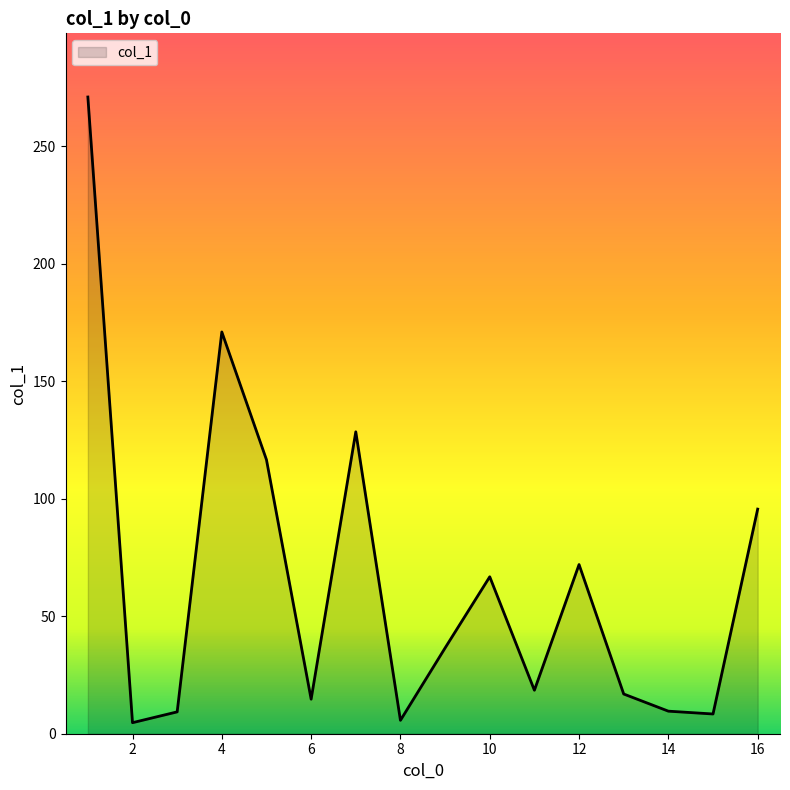

What is the difference between the maximum and minimum values?

266.3